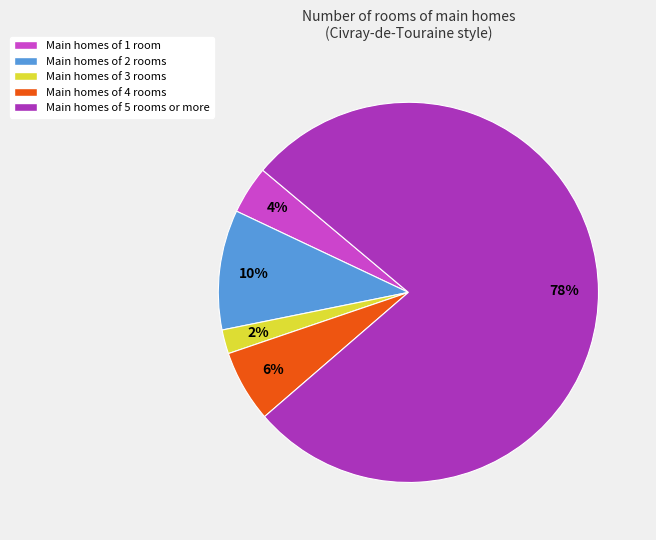

What is the largest slice in the pie chart?

Main homes of 5 rooms or more